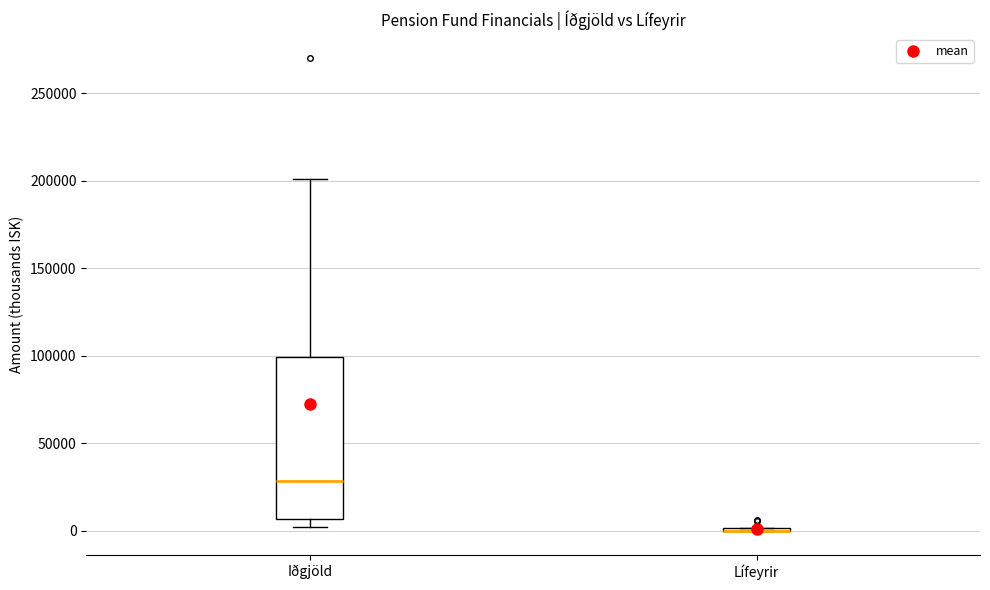

Reading left to right, transcribe this box plot: for each box, give where its median line is, the range the box spans, and where its two whiskers end, as read against the y-axis. The values are not printed on the chart, so give them approximately, as read against the axis.

Iðgjöld: median 30000, box 5000 to 100000, whiskers 0 to 200000
Lífeyrir: box collapsed to a line at 0, whiskers 0 to 0